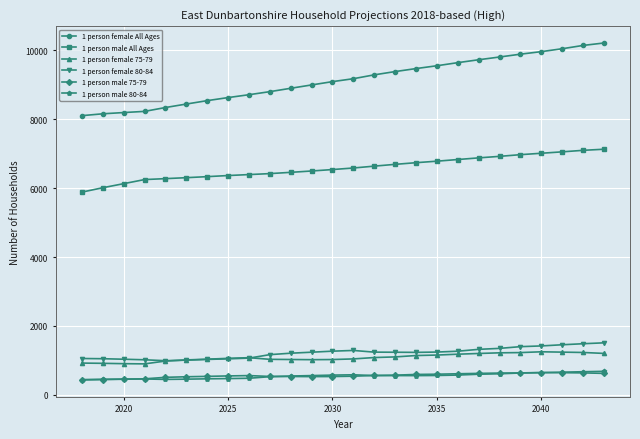

What are all the series names shown in the legend?

1 person female All Ages, 1 person male All Ages, 1 person female 75-79, 1 person female 80-84, 1 person male 75-79, 1 person male 80-84